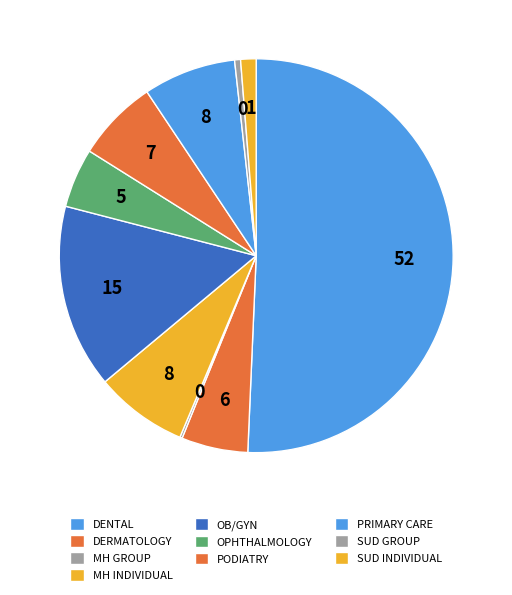

How many segments does this pie chart have?

10